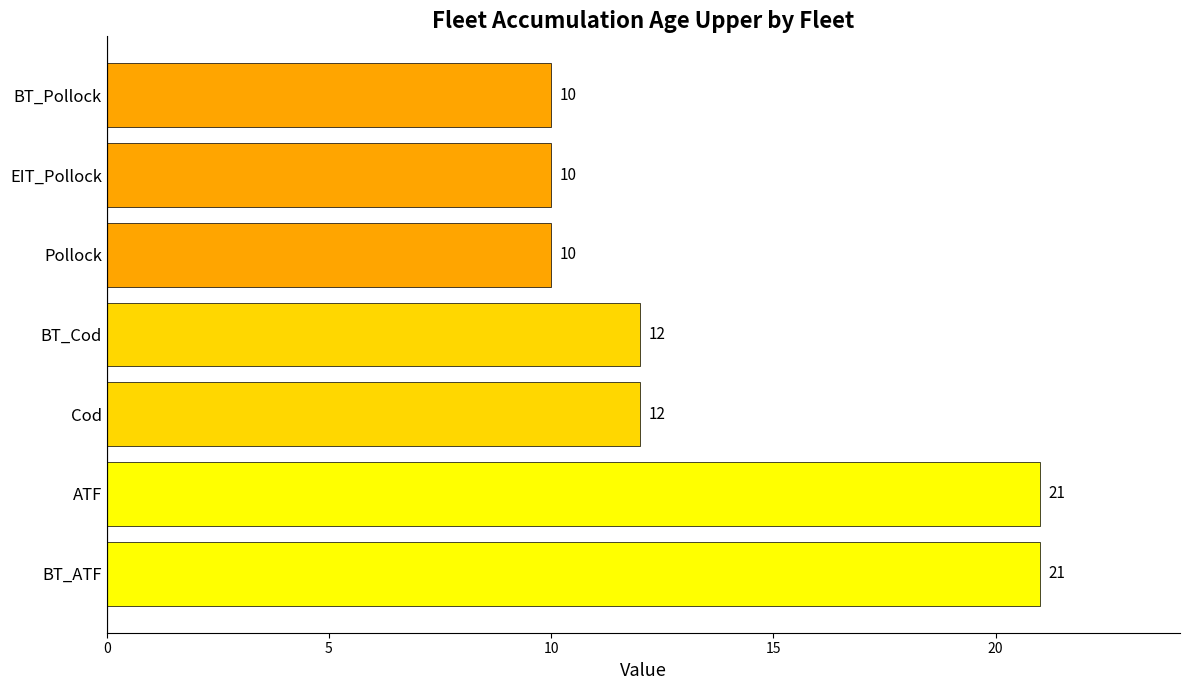

Are the bars grouped side by side (vs. stacked)?

No